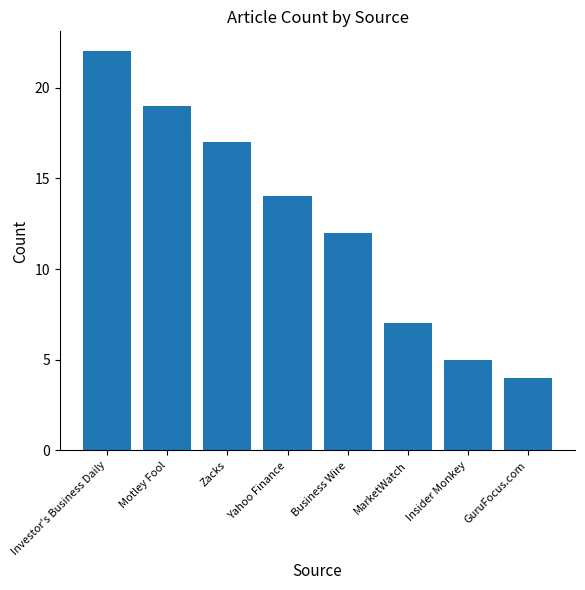

What is the value of the 2nd bar from the left?

19